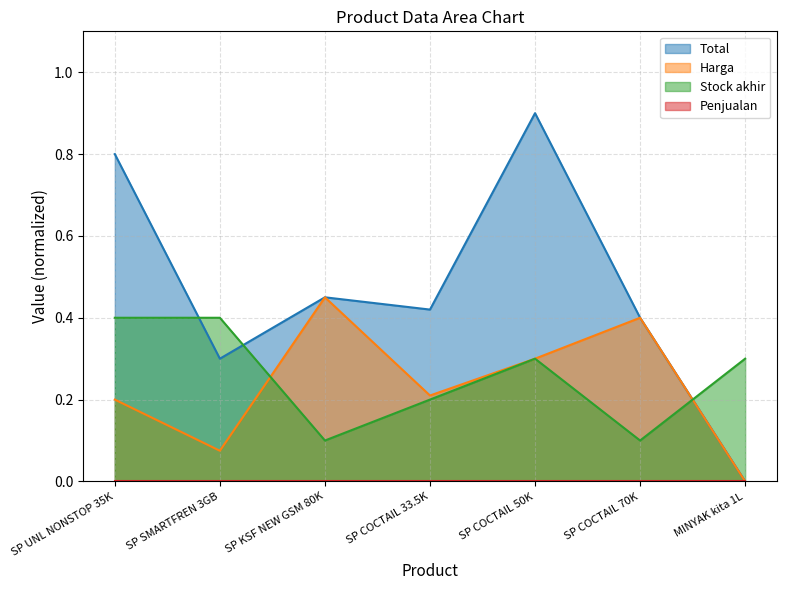

Does the chart have visible grid lines?

Yes